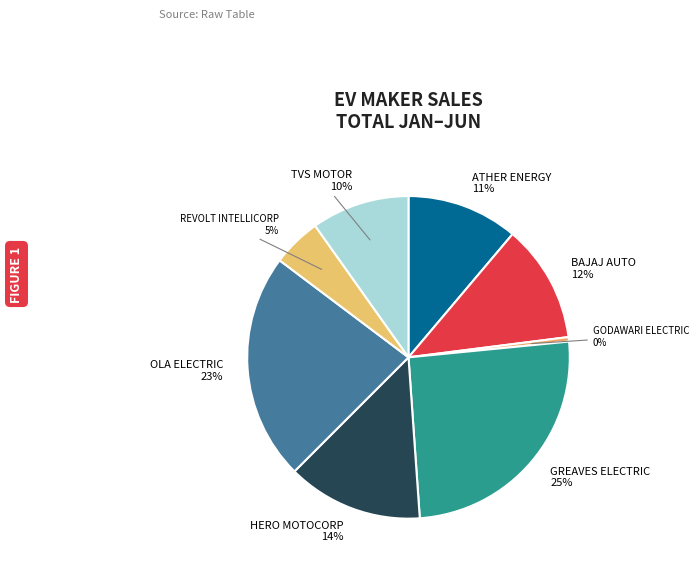

Combined, do TVS MOTOR and GODAWARI ELECTRIC account for over 50%?

No